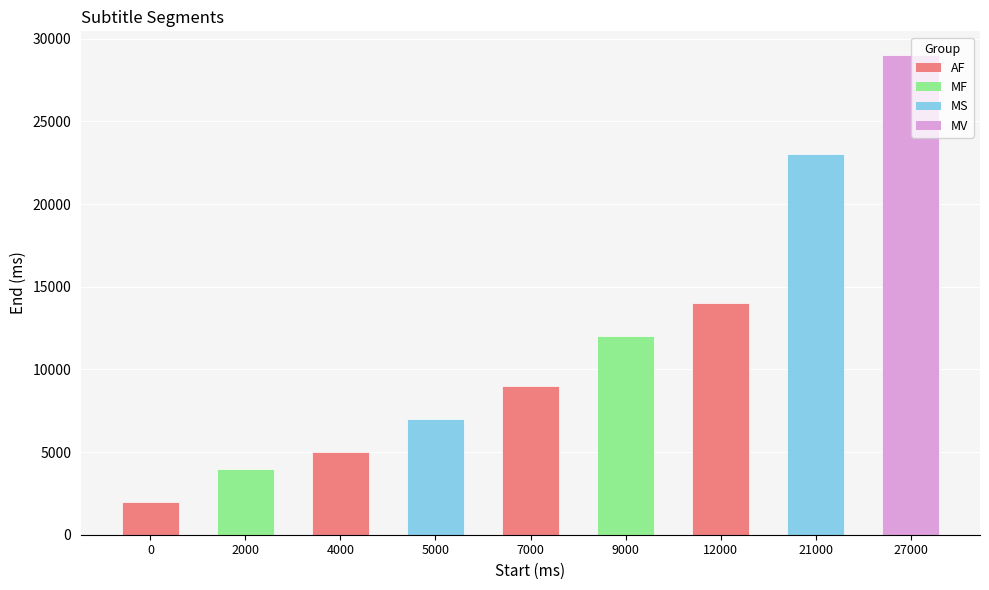

Which category has the highest value across all series?

27000